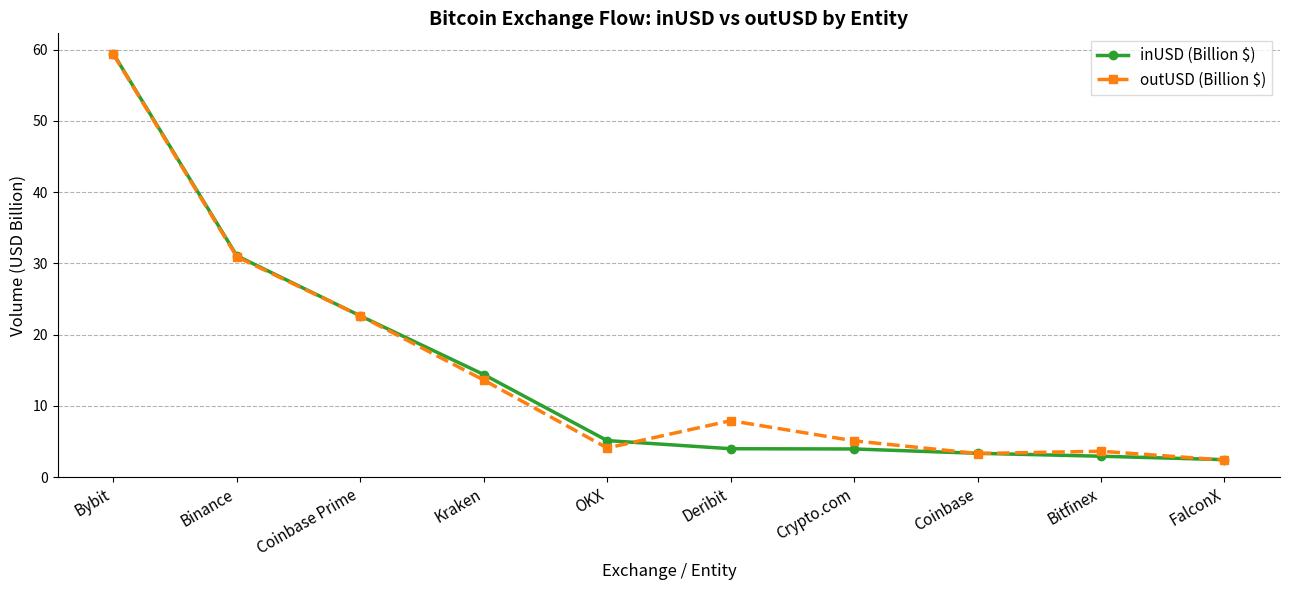

How many values in the outUSD (Billion $) series are below 7?

5